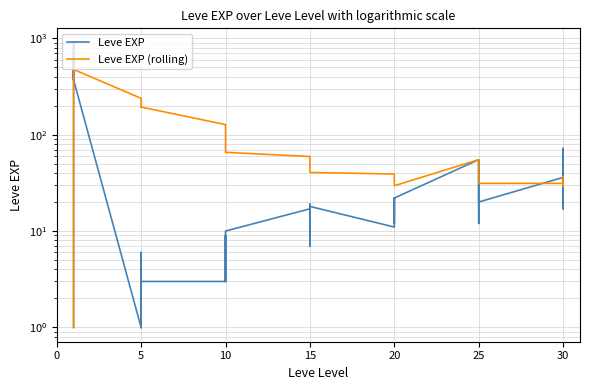

How many values in the Leve EXP (rolling) series are below 53?

20